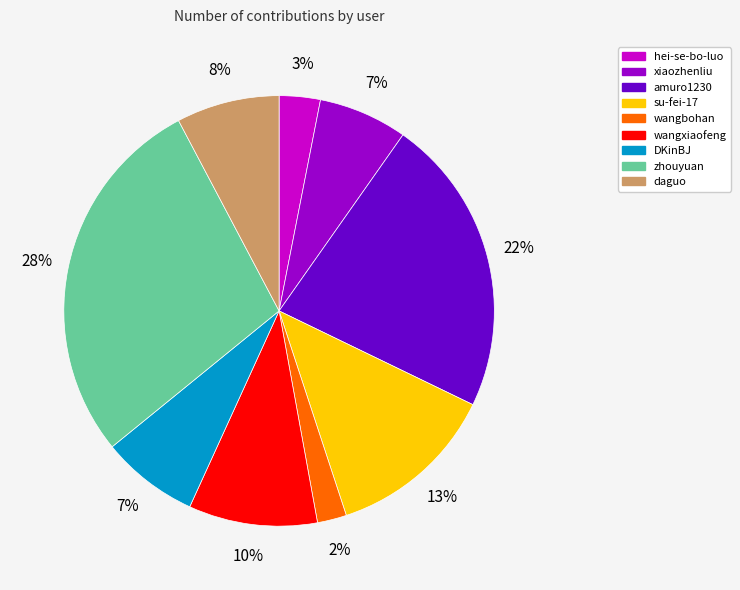

To the nearest percent, what is the difference between the amuro1230 and DKinBJ slice percentages?

15%